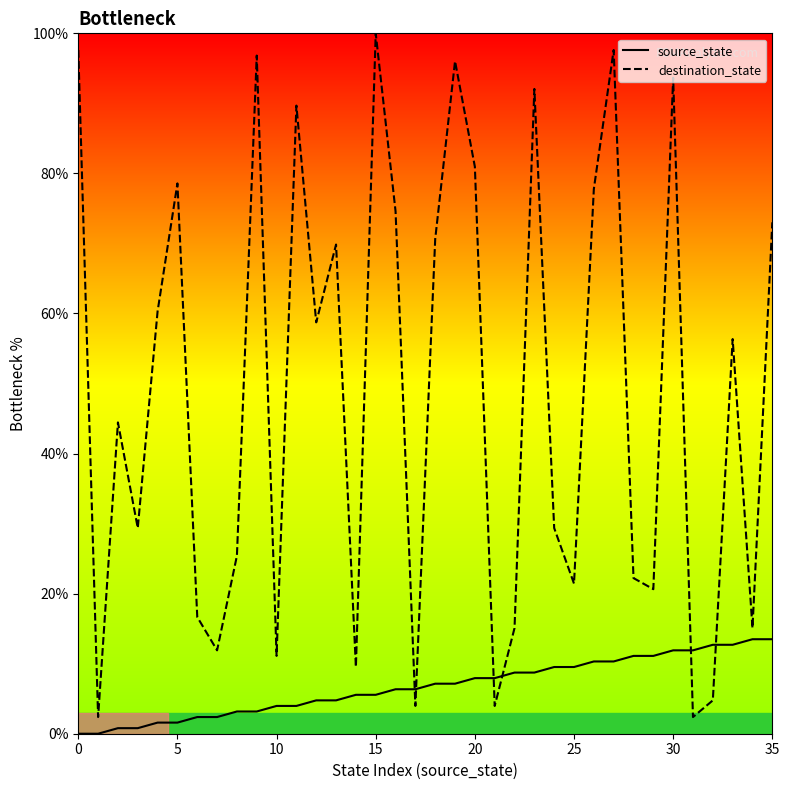

What is the difference between the maximum and minimum values in the destination_state series?

97.6